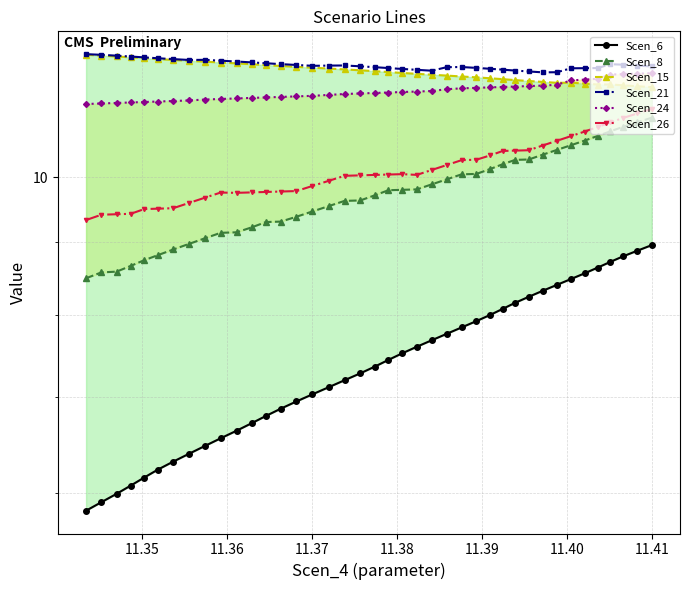

What is the average value of the Scen_26 series?

10.1